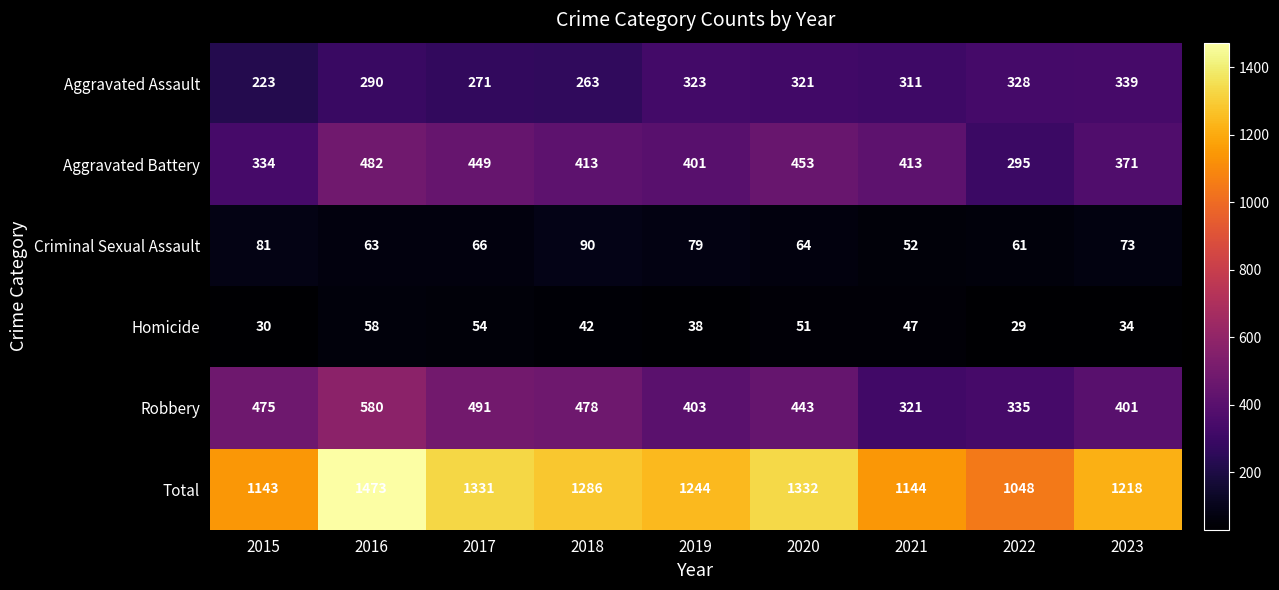

List the labels in order of Total value, largest first.

2016, 2020, 2017, 2018, 2019, 2023, 2021, 2015, 2022